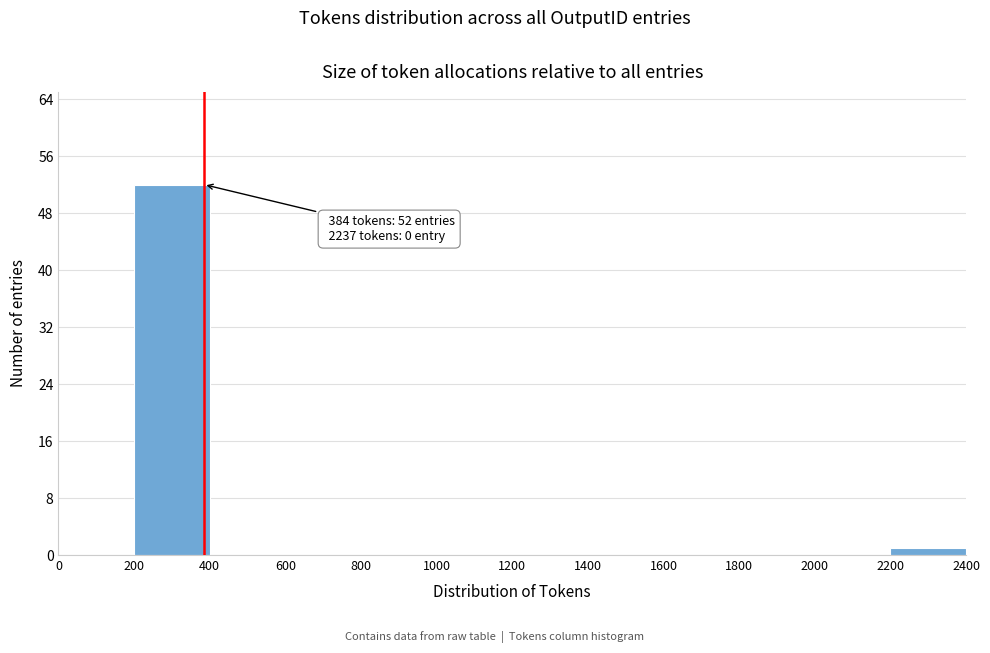

Over which range of the x-axis is the bar tallest?

200 to 400